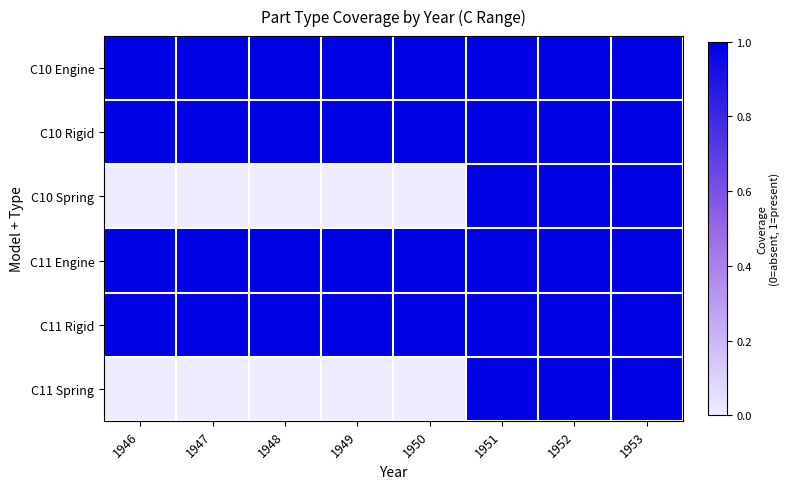

Reading left to right, extract all data points from this chart.

C10 Engine: 1946=1	1947=1	1948=1	1949=1	1950=1	1951=1	1952=1	1953=1
C10 Rigid: 1946=1	1947=1	1948=1	1949=1	1950=1	1951=1	1952=1	1953=1
C10 Spring: 1946=0	1947=0	1948=0	1949=0	1950=0	1951=1	1952=1	1953=1
C11 Engine: 1946=1	1947=1	1948=1	1949=1	1950=1	1951=1	1952=1	1953=1
C11 Rigid: 1946=1	1947=1	1948=1	1949=1	1950=1	1951=1	1952=1	1953=1
C11 Spring: 1946=0	1947=0	1948=0	1949=0	1950=0	1951=1	1952=1	1953=1